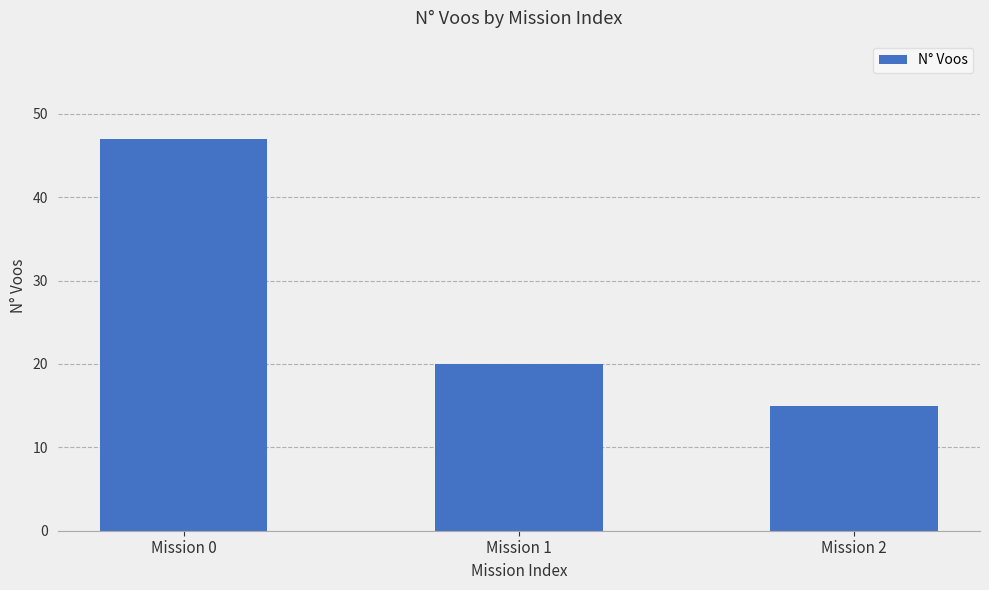

What is the difference between the maximum and minimum values?

32